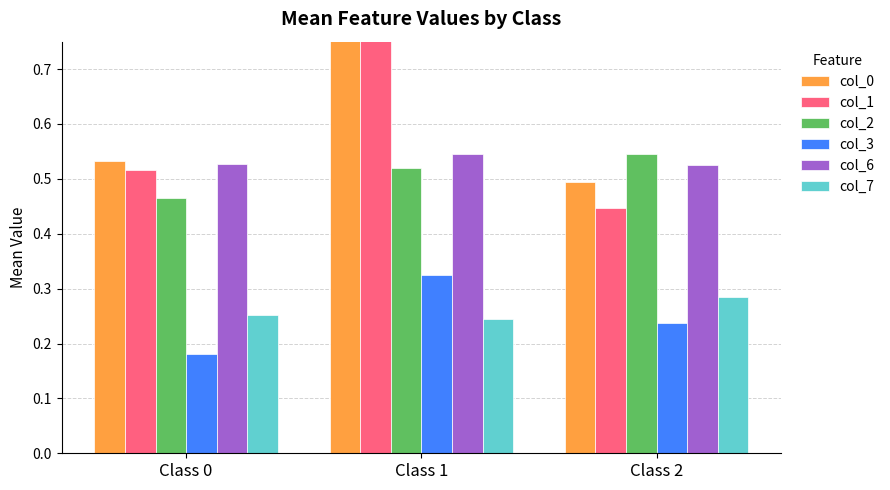

How many groups of bars are there?

3